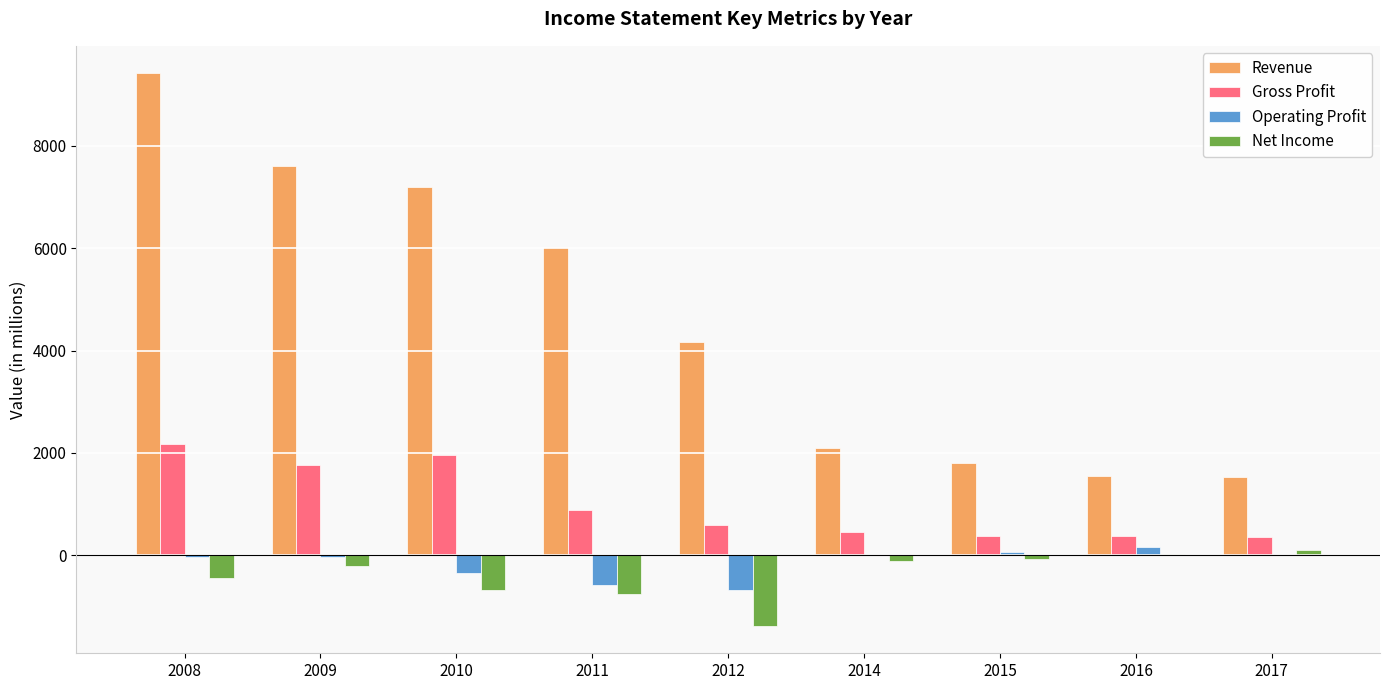

Is the value of Operating Profit at 2016 greater than the value of Net Income at 2012?

Yes